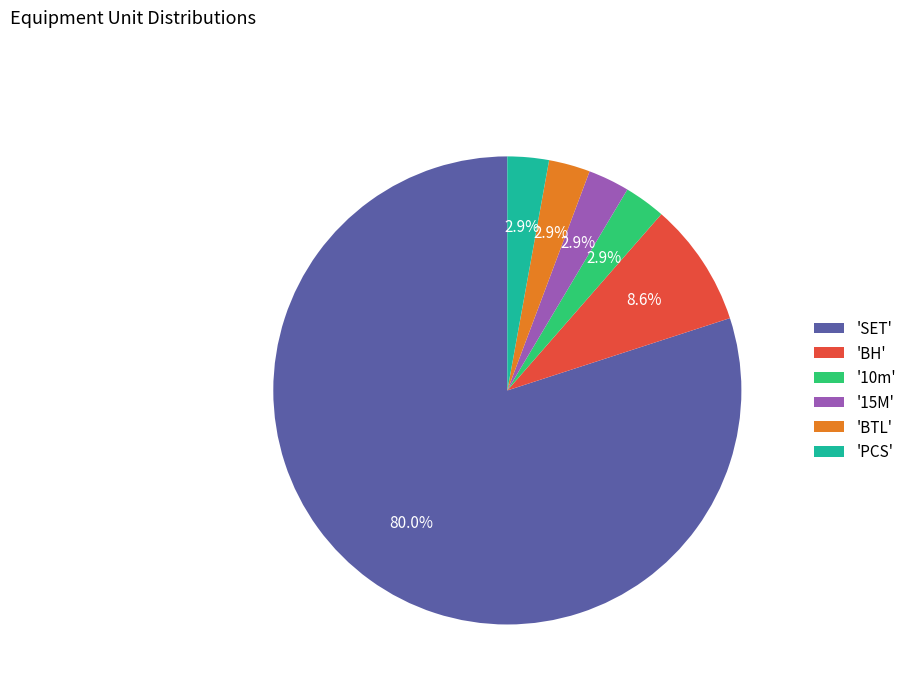

Approximately how many times larger is the value at '10m' compared to '15M'?

1.0